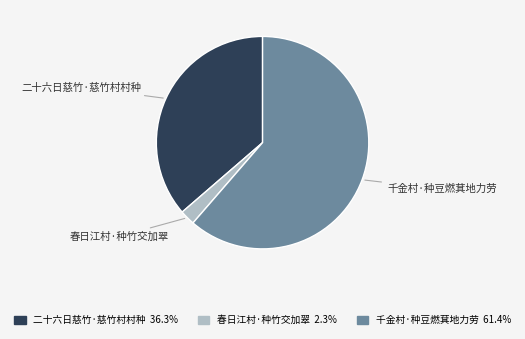

Approximately how many times larger is the value at 二十六日慈竹·慈竹村村种 compared to 千金村·种豆燃萁地力劳?

0.6